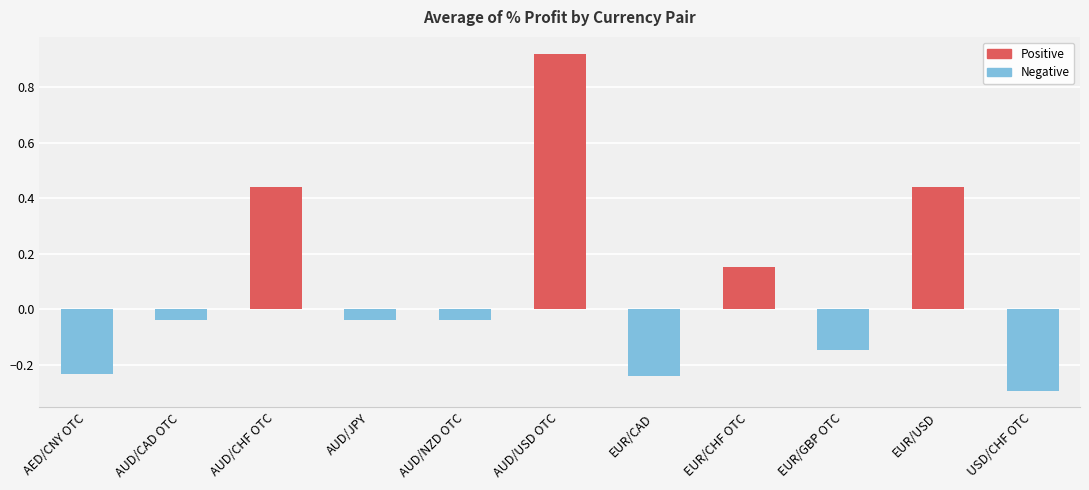

How many data points are above 0?

4